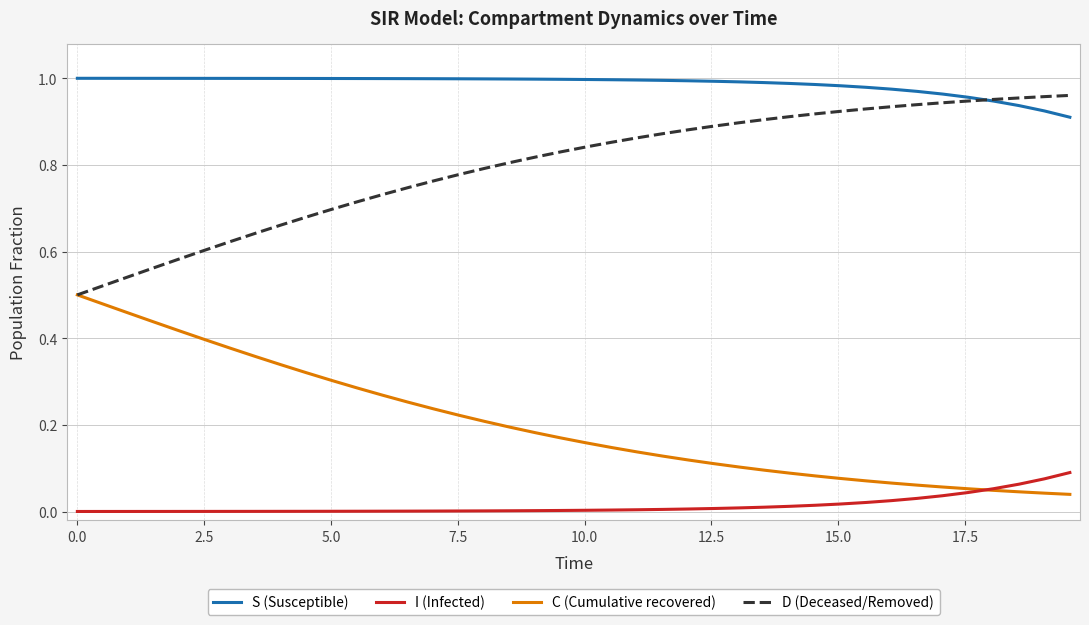

How many lines are shown in the chart?

4